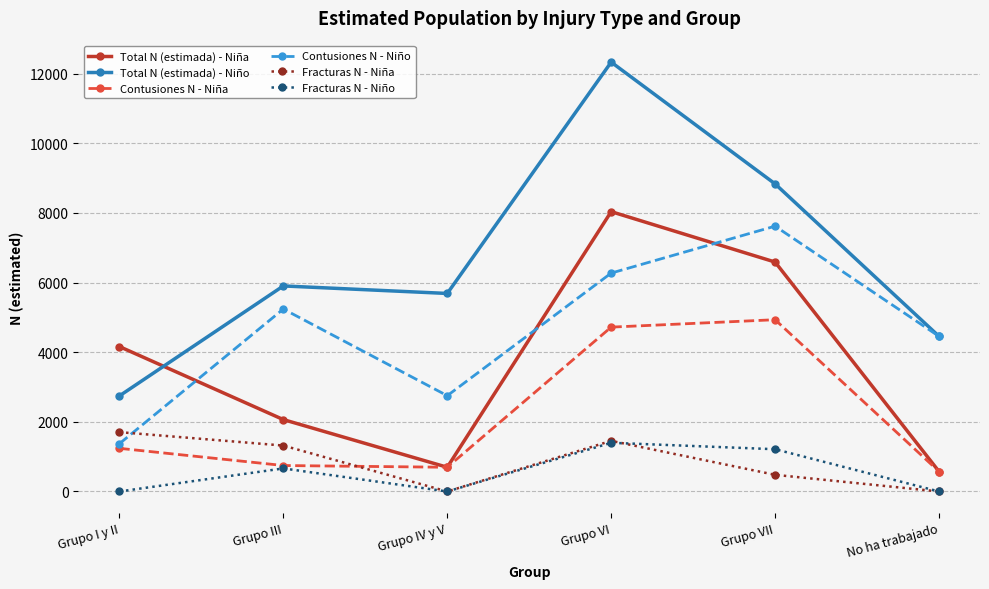

Is it true that Fracturas N - Niña equals 1319 at Grupo III?

True